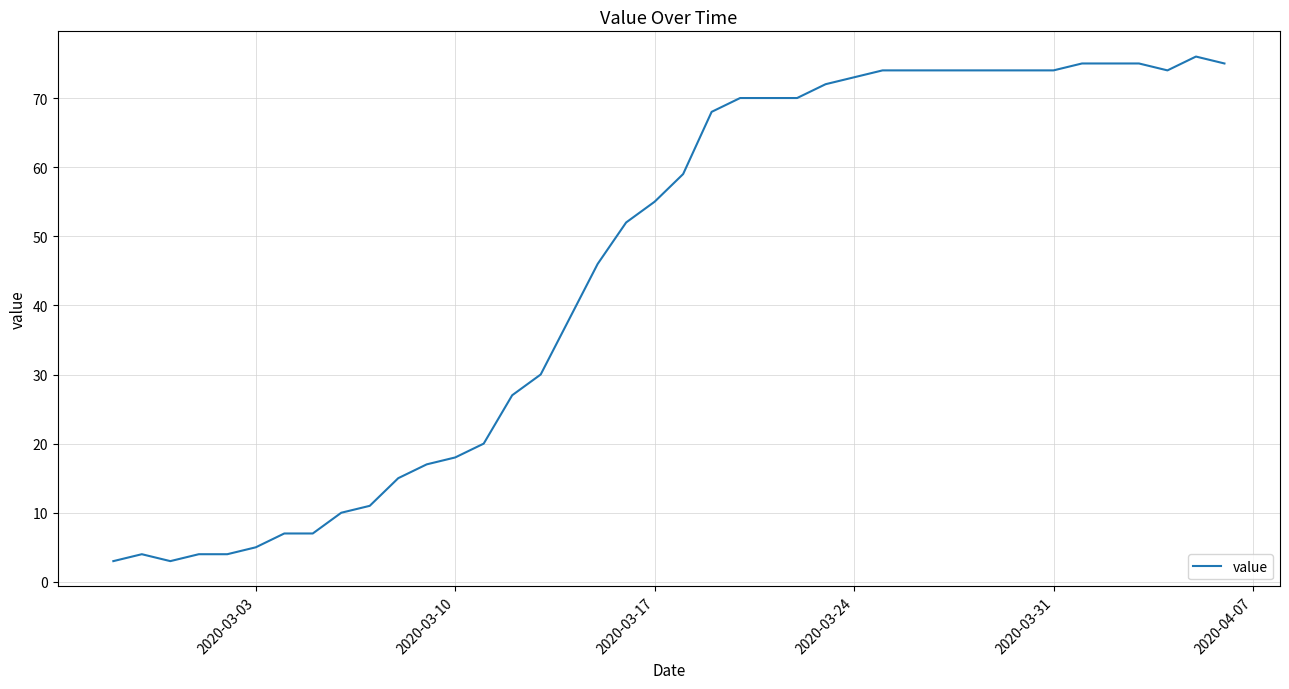

What is the minimum value shown in the chart?

3